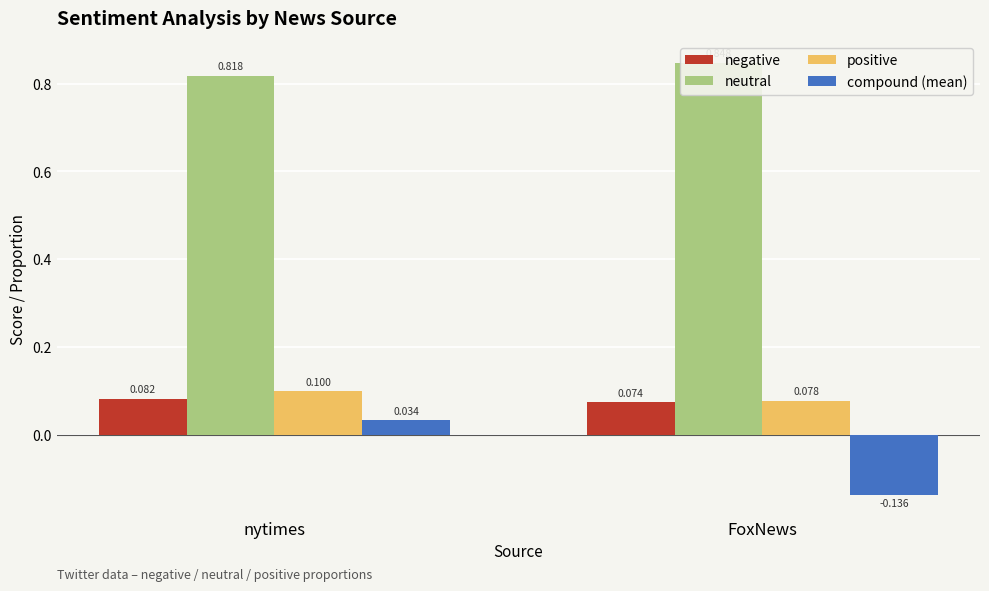

The value of compound (mean) at nytimes is 0.0. True or false?

False